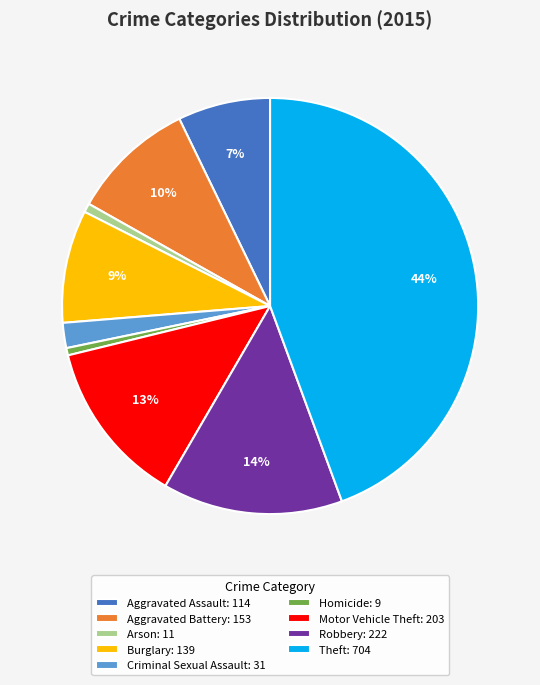

What percentage is the Criminal Sexual Assault slice, to the nearest percent?

2%